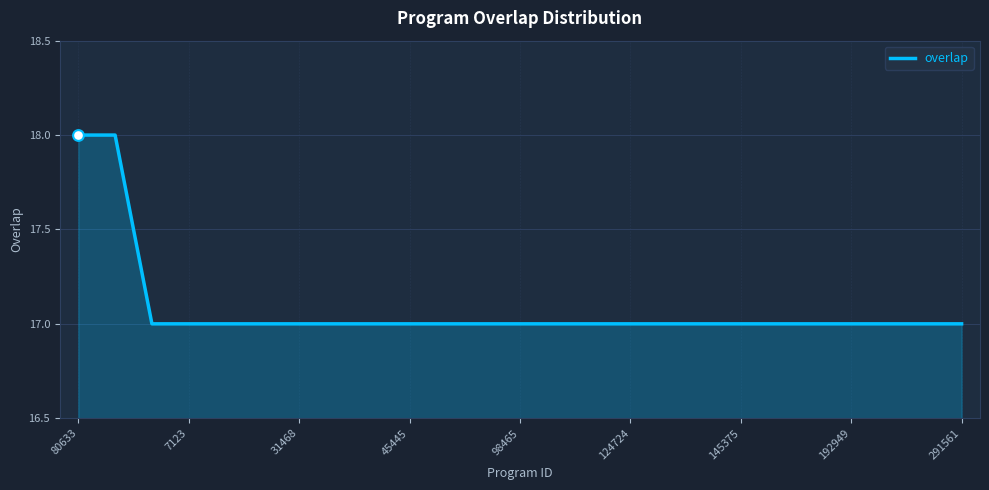

What is the greatest value displayed?

18